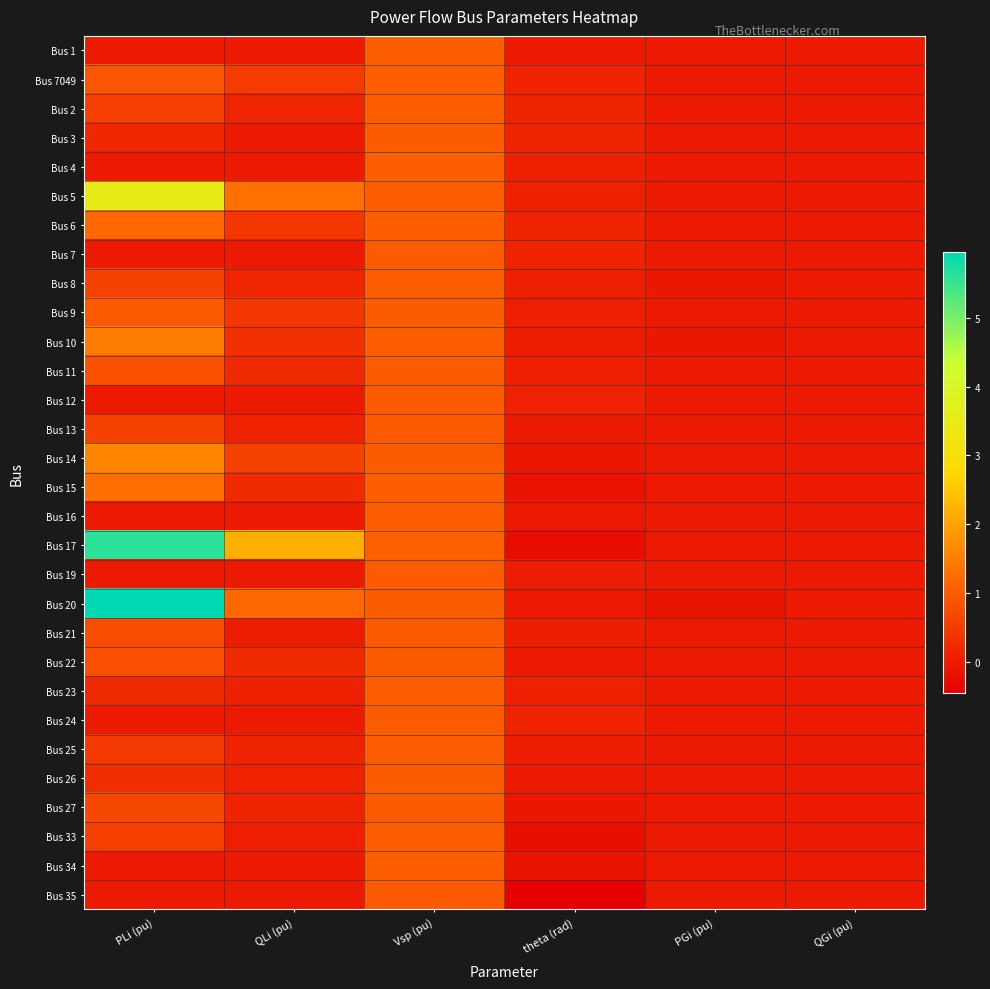

How many distinct data groups are displayed?

30